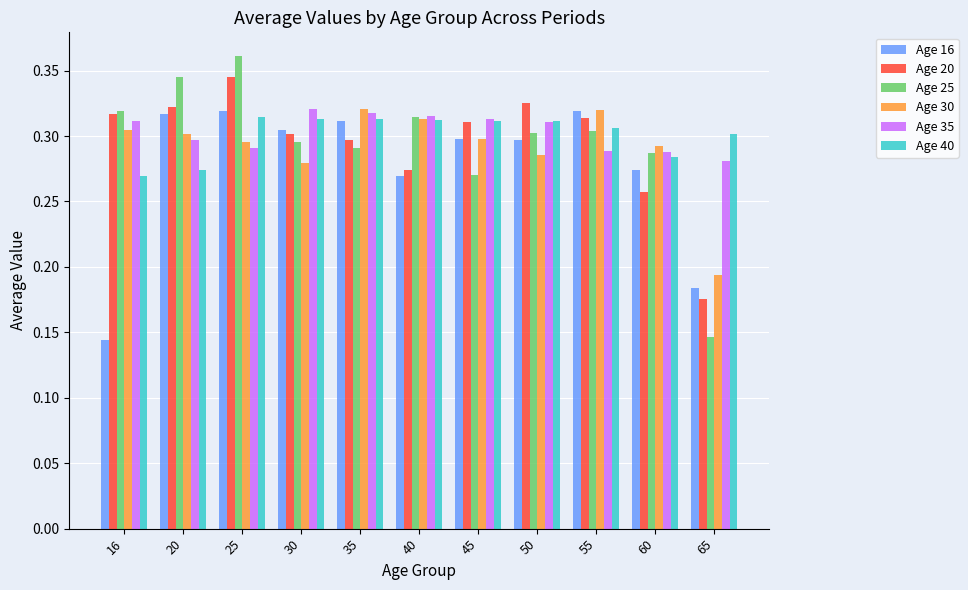

The value of Age 16 at 30 is 0.3. True or false?

True